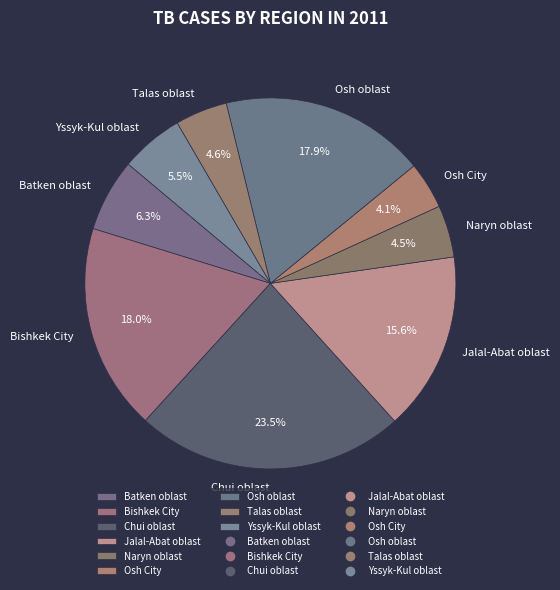

What is the ratio of the value at Yssyk-Kul oblast to the value at Talas oblast?

1.2